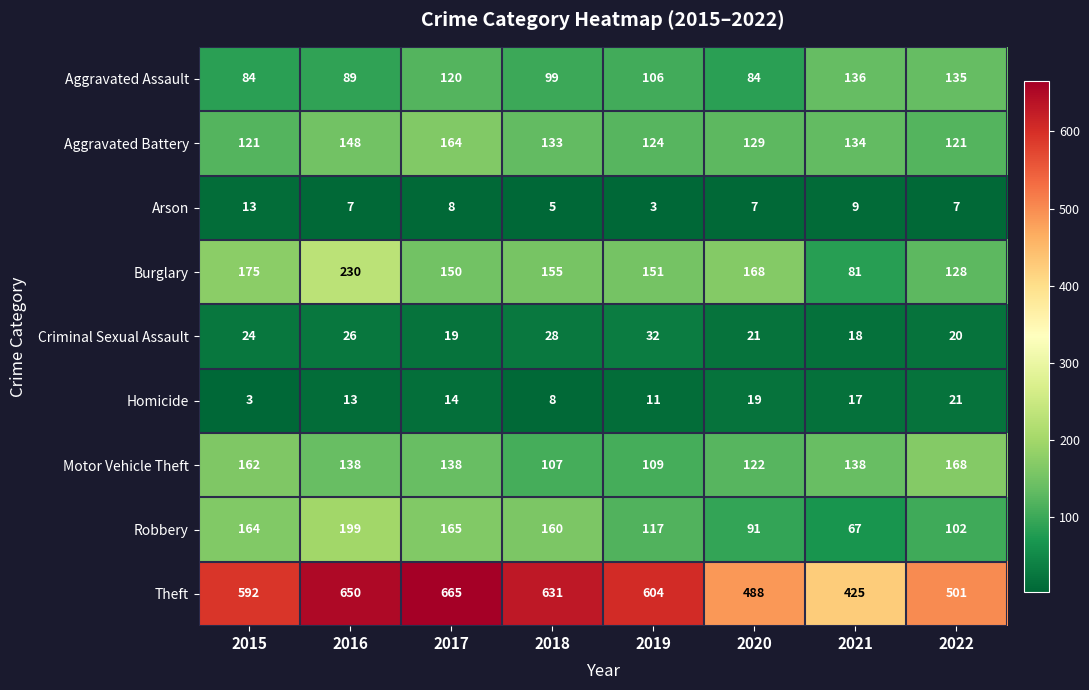

What is the spread (max minus min) of values at 2016?

643